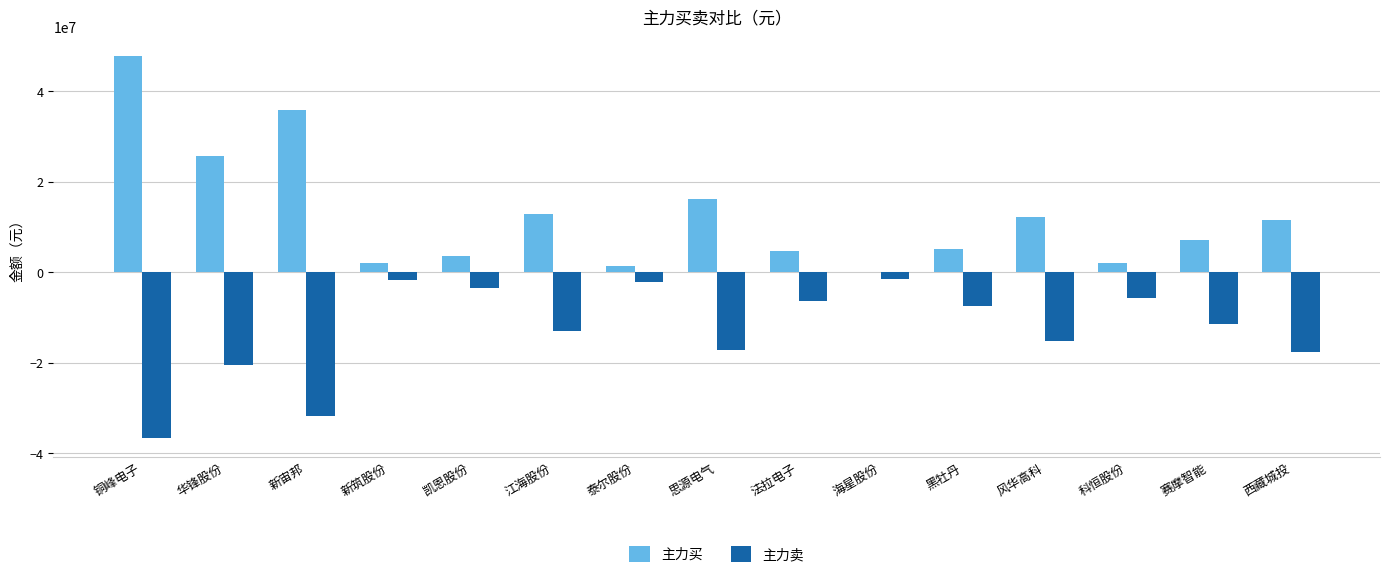

What is the total value across all series at 凯恩股份?

111033